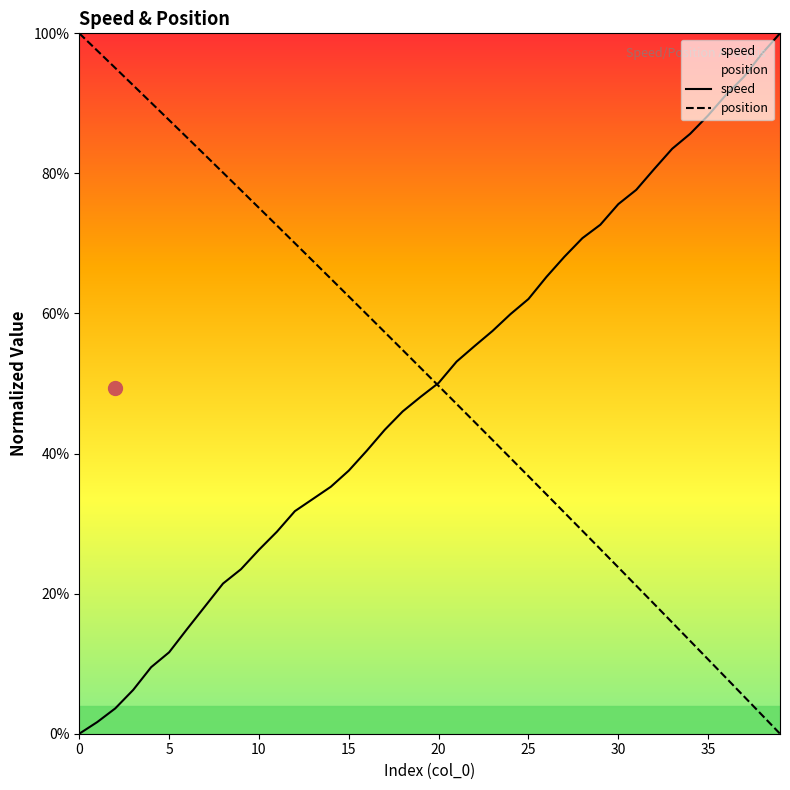

Which category has the lowest value in the position series?

39